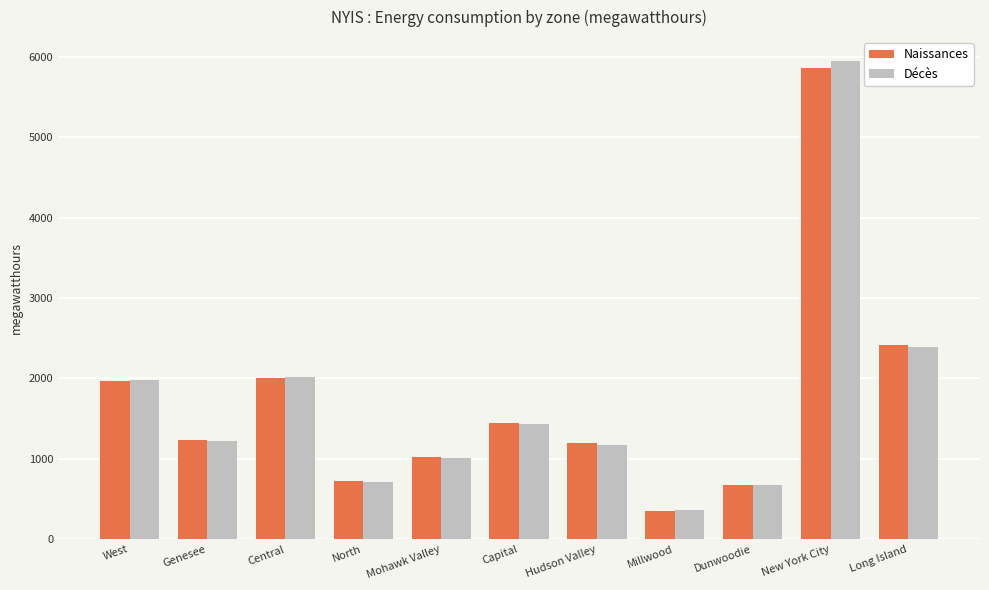

Reading left to right, list all the values displayed in this chart.

Naissances: 1974	1237	2010	730	1020	1442	1193	354	681	5856	2414
Décès: 1976	1221	2021	718	1007	1431	1171	361	672	5945	2389